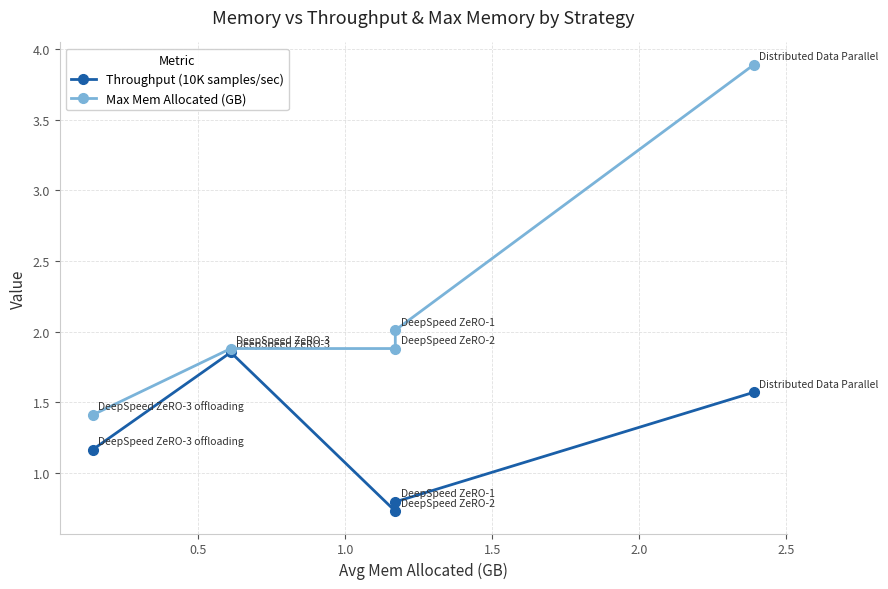

The Max Mem Allocated (GB) series shows 0.8 at 1.5. True or false?

False